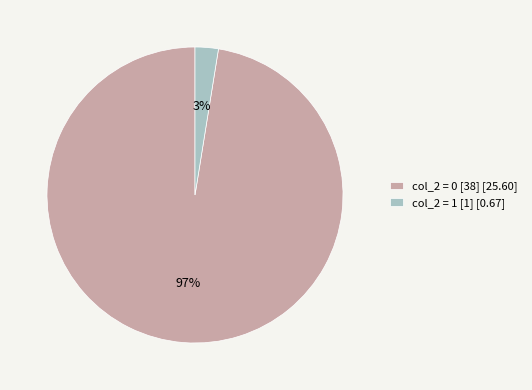

Rank the categories by value from lowest to highest.

col_2 = 1 [1] [0.67], col_2 = 0 [38] [25.60]